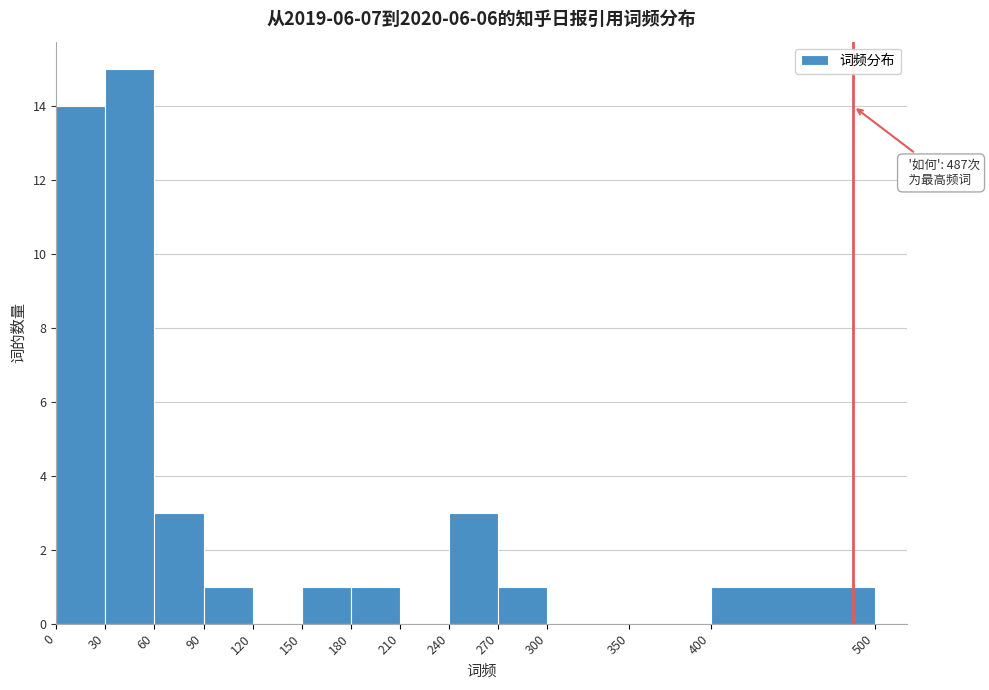

Over which range of the x-axis is the bar tallest?

30 to 60